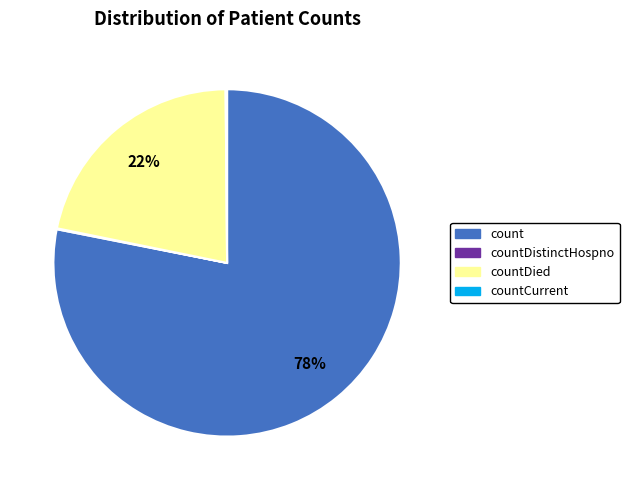

To the nearest percent, what is the average slice percentage?

25%